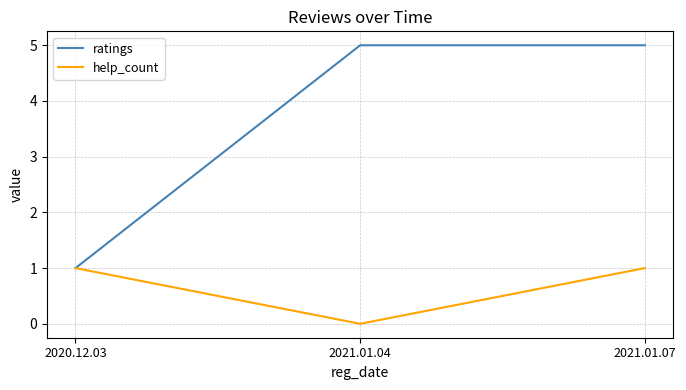

What is the difference between the highest and lowest values at 2021.01.07?

4